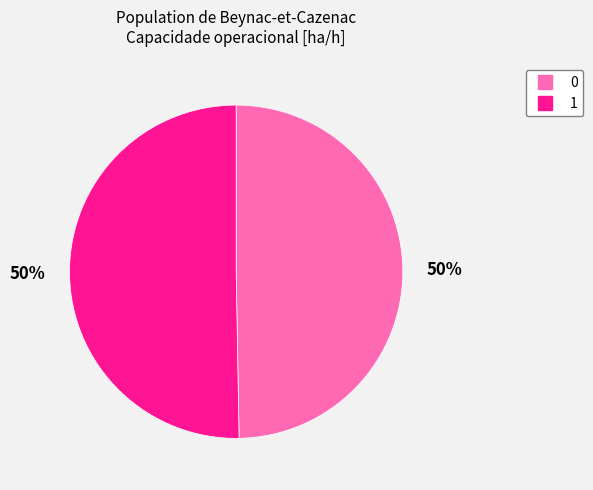

What percentage is the 0 slice, to the nearest percent?

50%